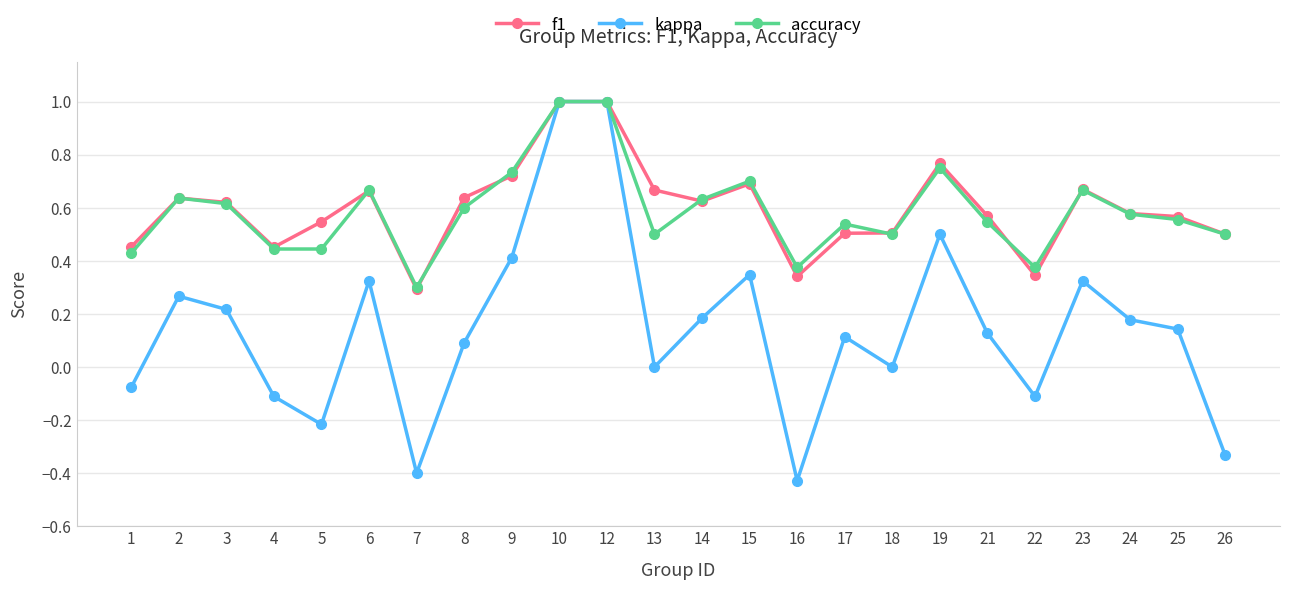

What is the highest value of the f1 series?

1.0